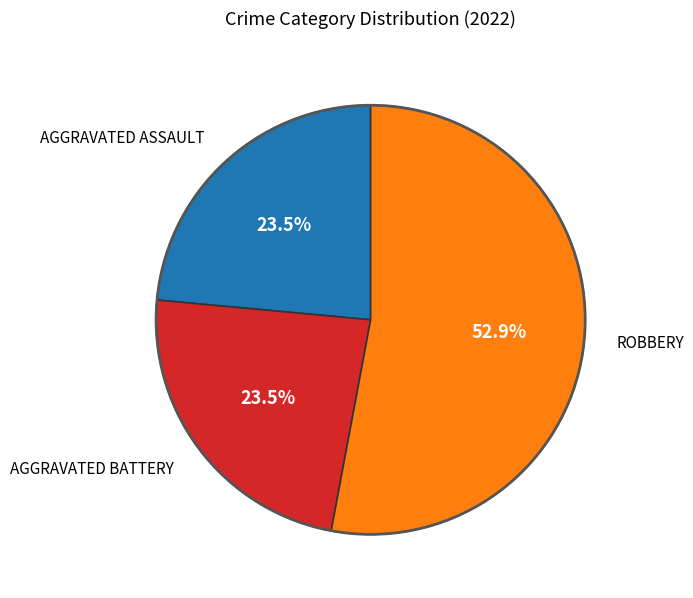

Does any single category account for the majority?

Yes